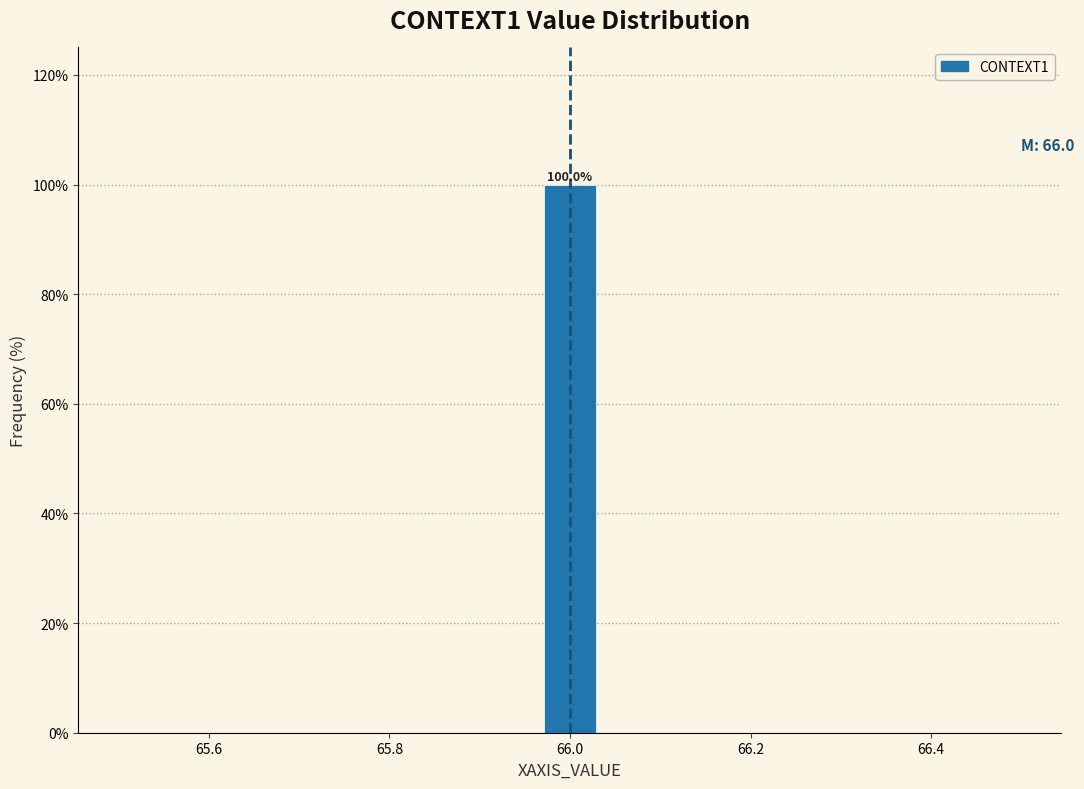

Read against the x-axis, roughly where is the centre of the tallest bar?

66.00